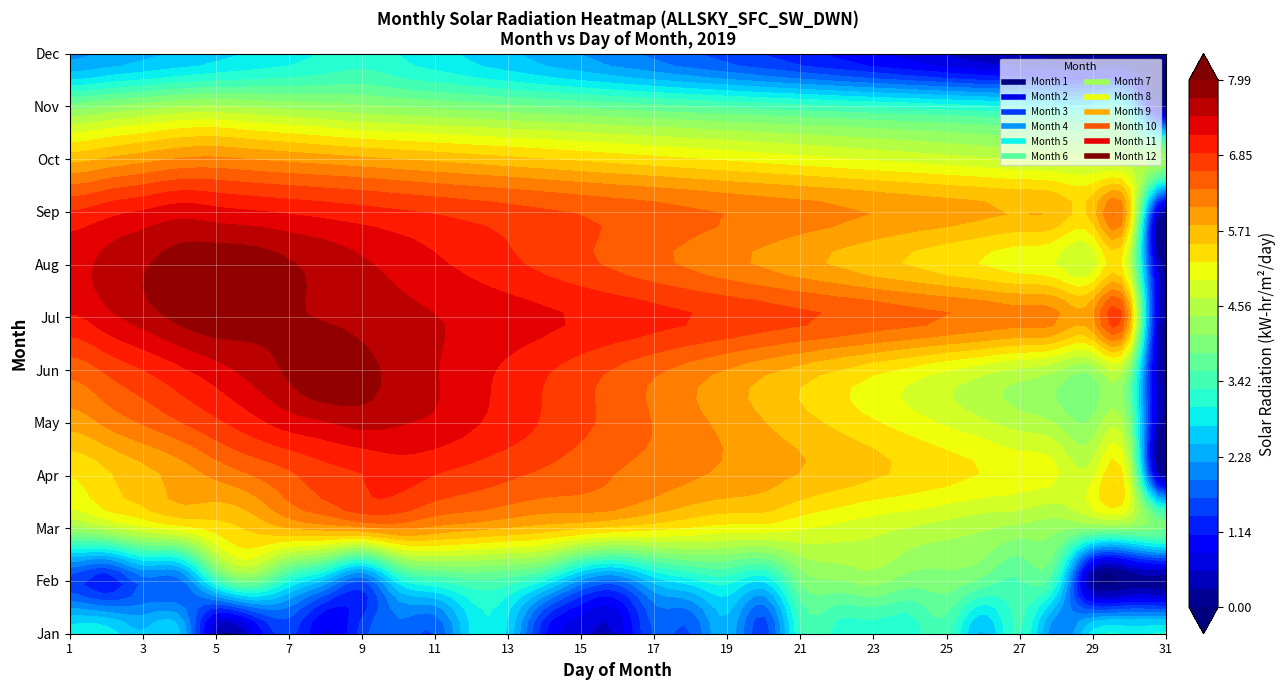

What is the difference between the highest and lowest values at 15?

6.5